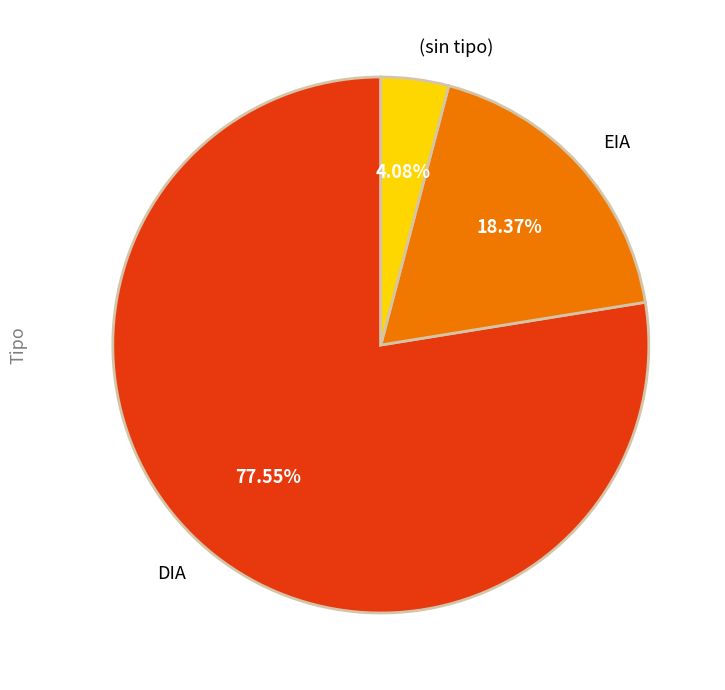

Rank the categories by value from highest to lowest.

DIA, EIA, (sin tipo)